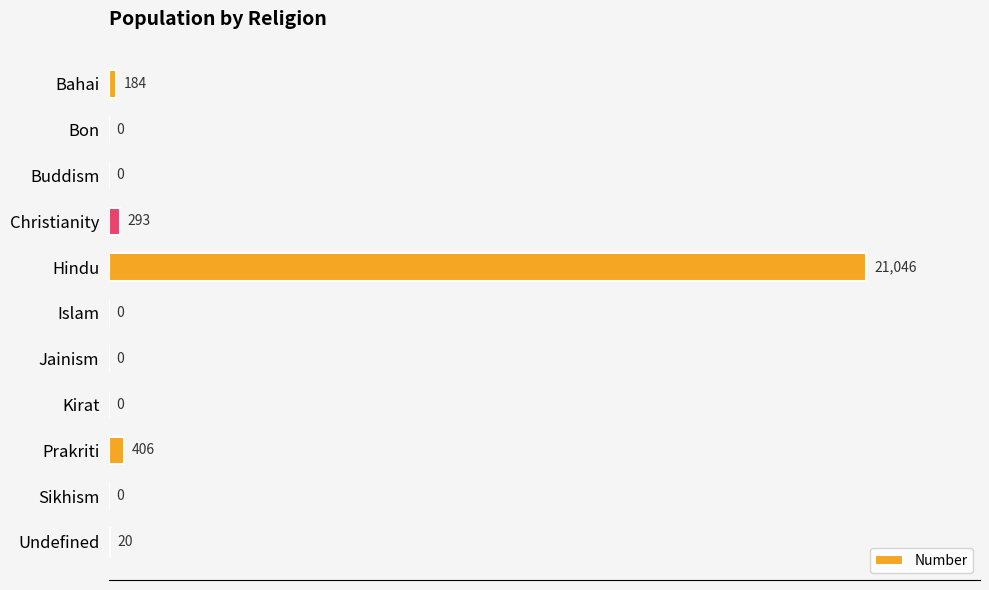

At which label is the value closest to 10523?

Prakriti